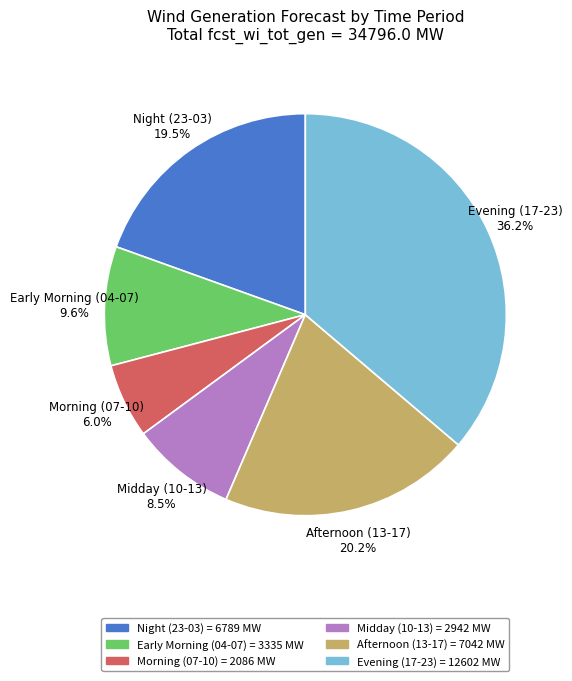

Does any single category account for the majority?

No